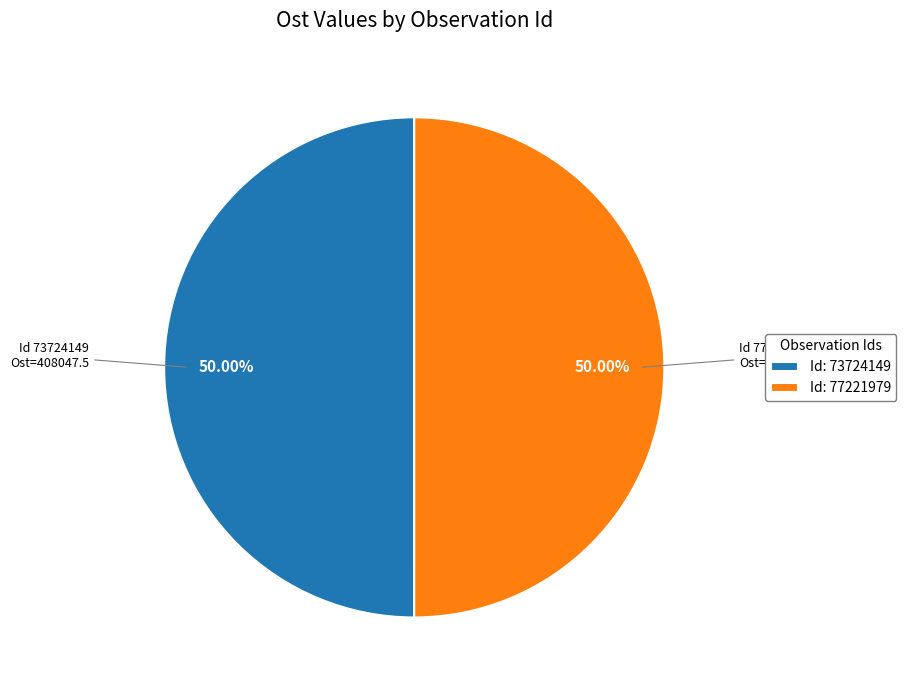

What is the ratio of the value at Id: 73724149 to the value at Id: 77221979?

1.0